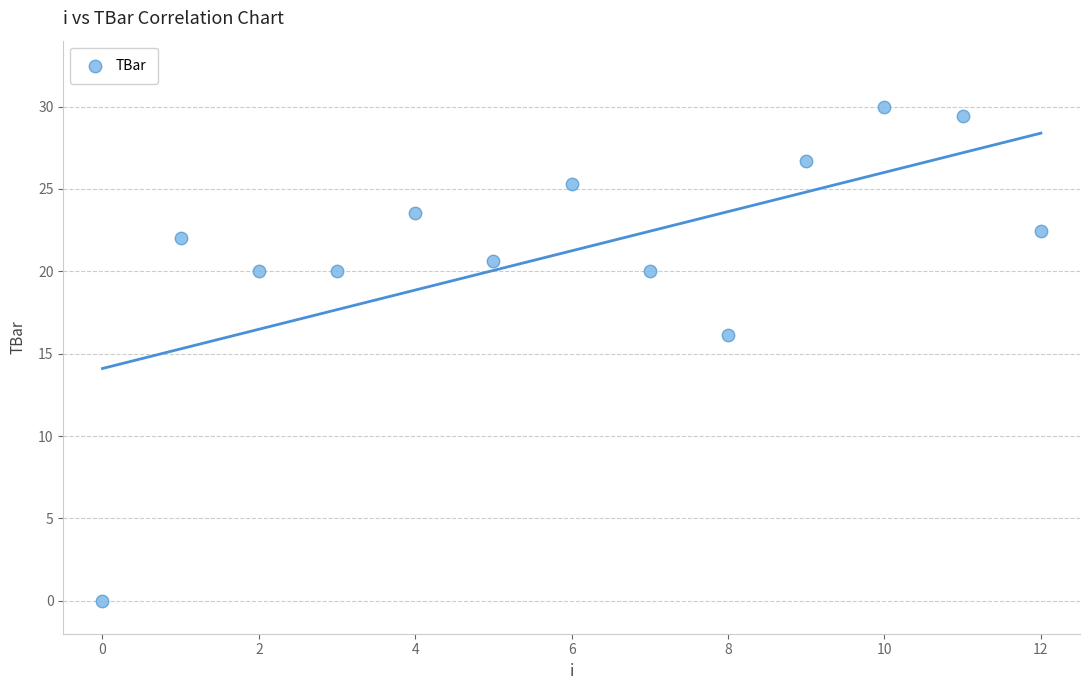

What Y value in the scatter plot is closest to 15?

16.1